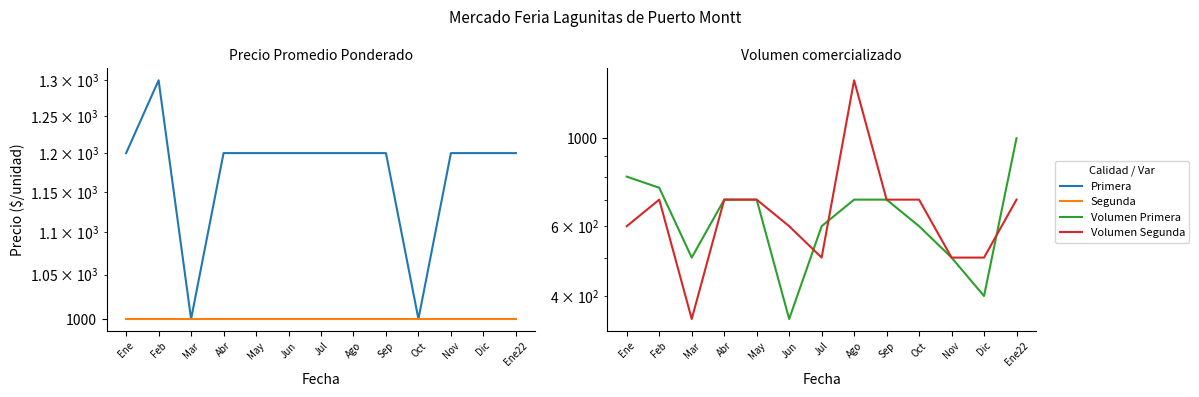

What is the lowest value of the Volumen Primera series?

350